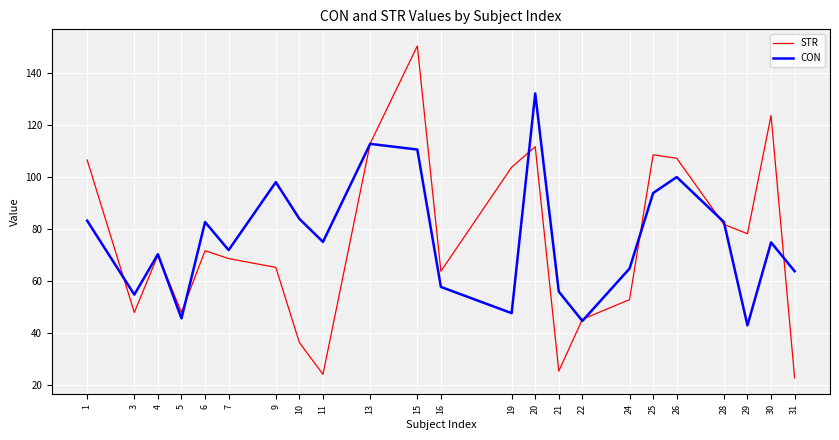

Count the number of categories in the chart.

23